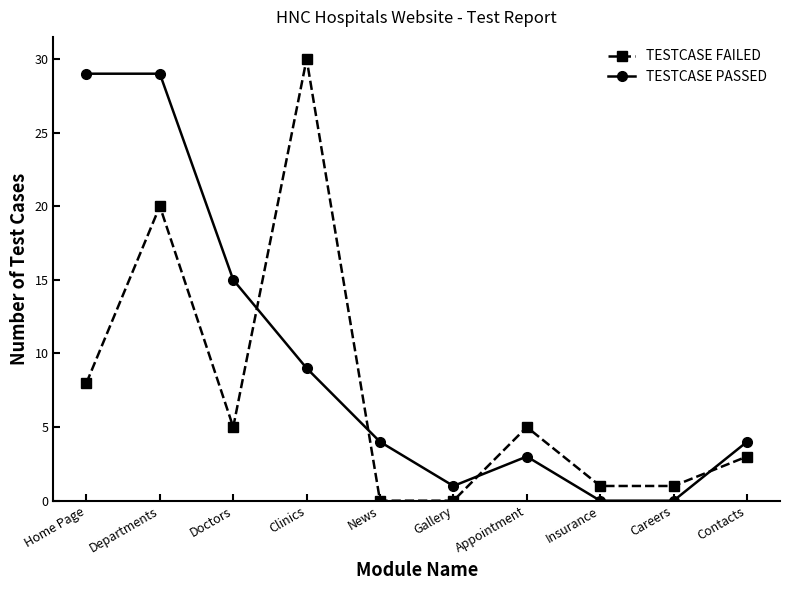

Is it true that TESTCASE FAILED equals 2 at Careers?

False